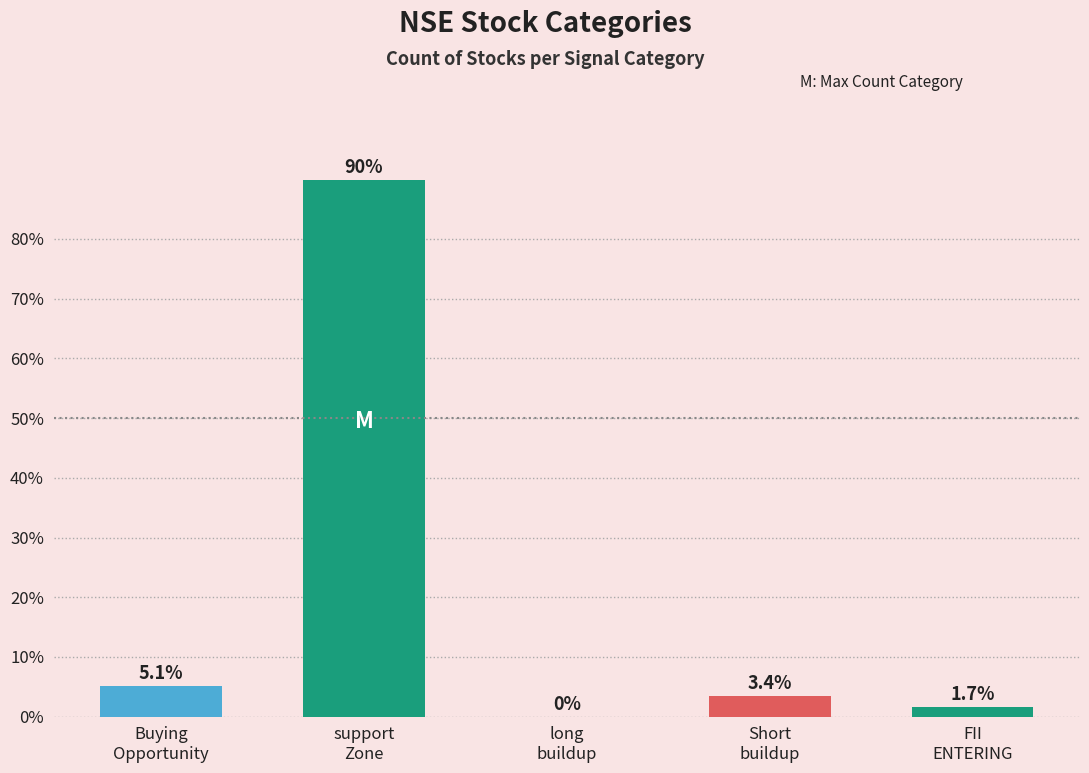

What is the sum of all values?

100.0